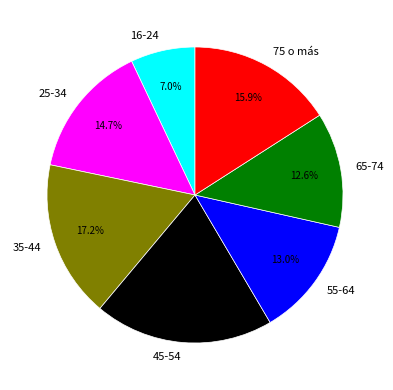

What is the largest slice in the pie chart?

45-54